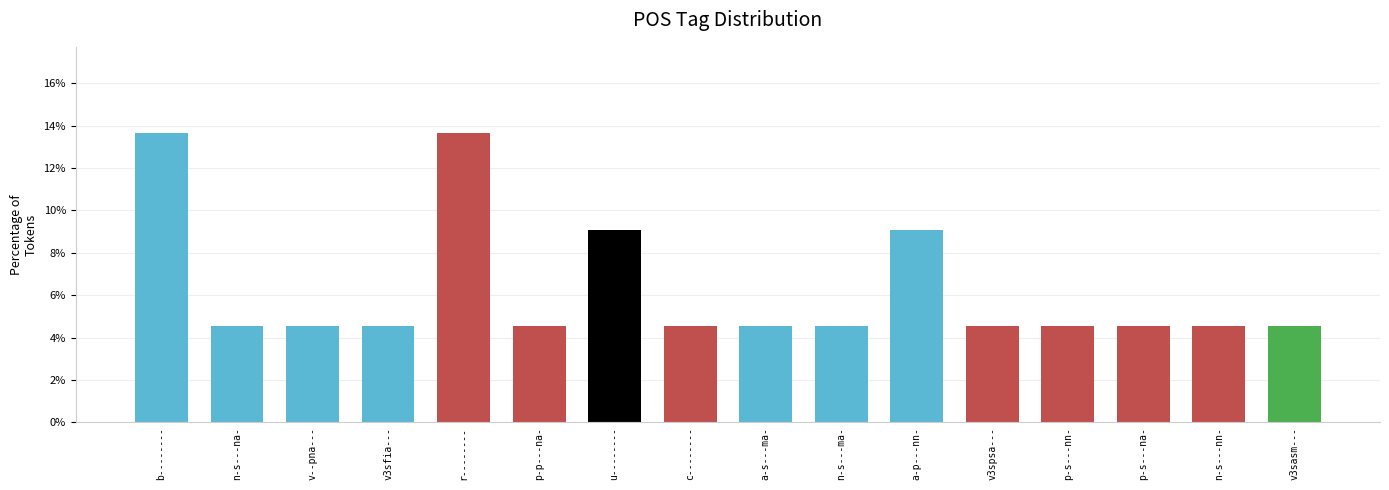

What is the label of the 5th bar from the left?

r--------